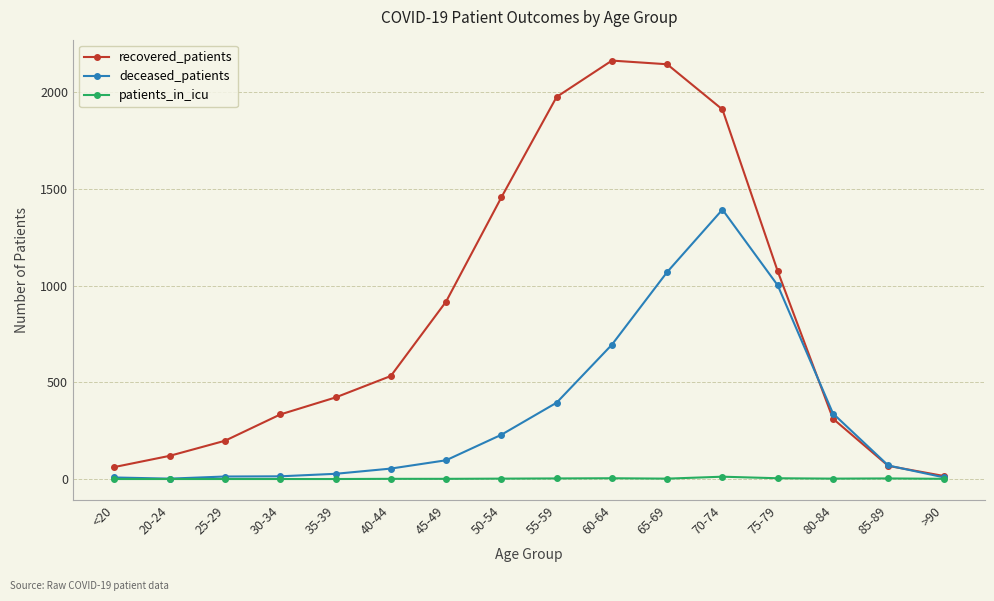

True or false: recovered_patients has more than 2 points higher than both neighbors.

False